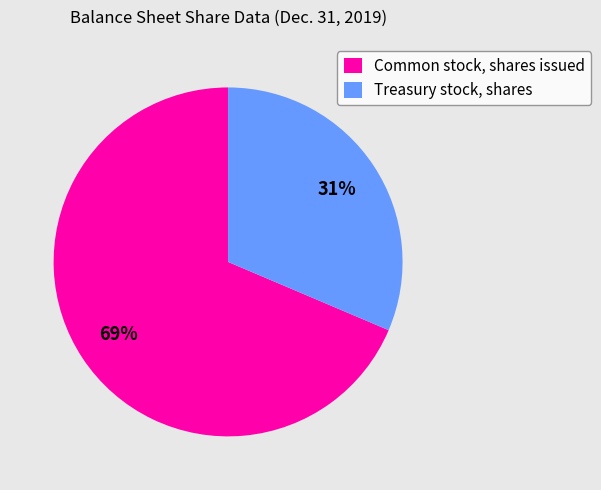

What is the smallest slice in the pie chart?

Treasury stock, shares